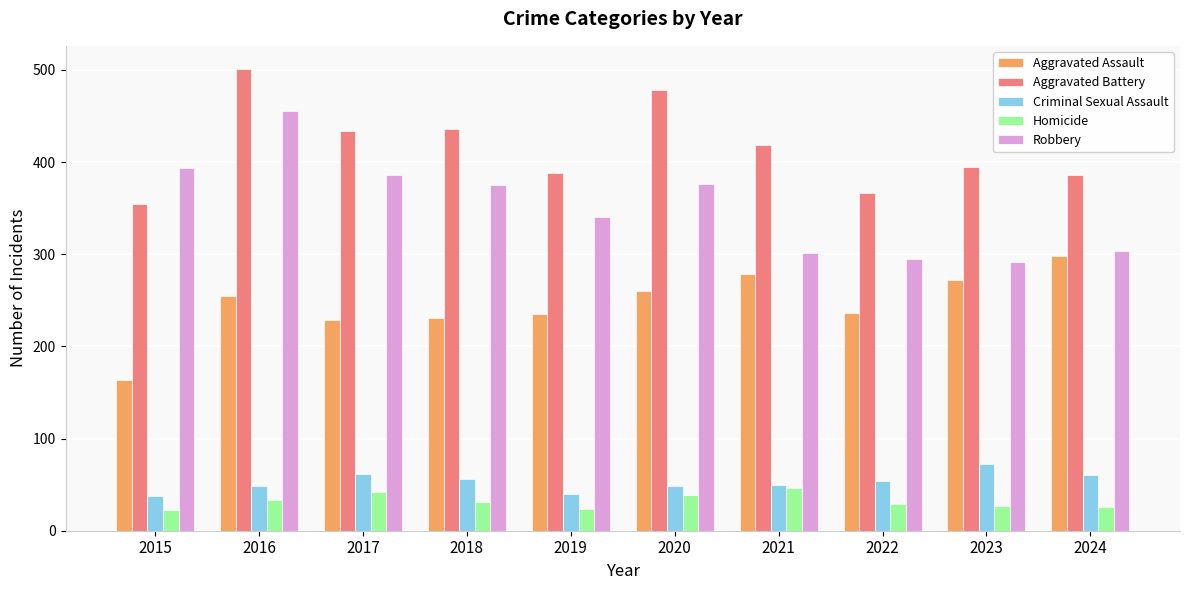

How many bars are there in total?

50